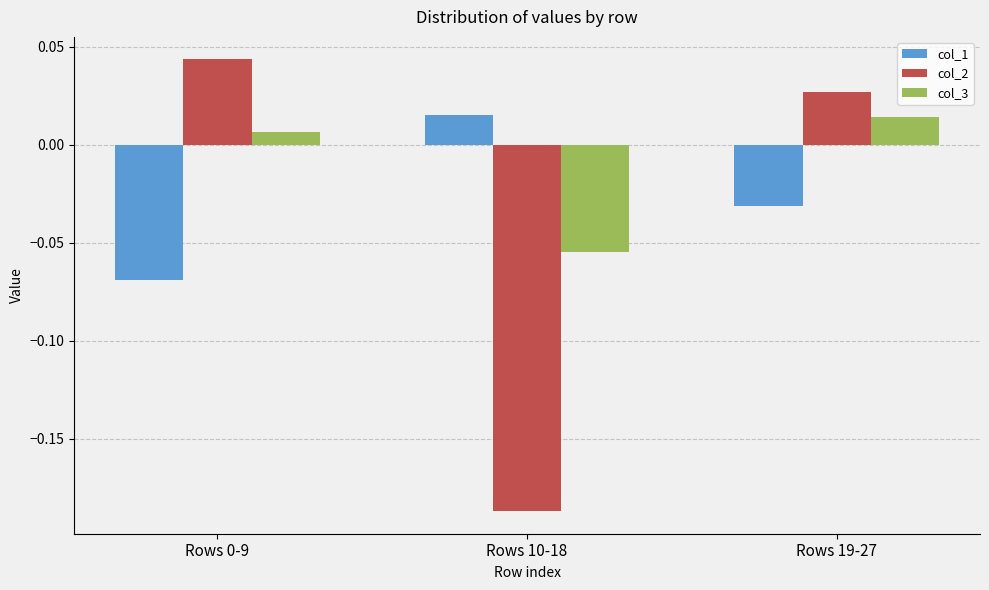

True or false: col_2 has a value of -0.1 at Rows 10-18.

False